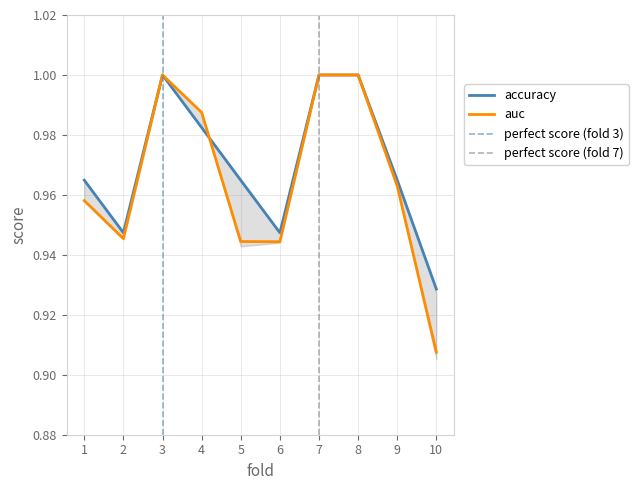

Count the accuracy values in the range 0 to 1.

10